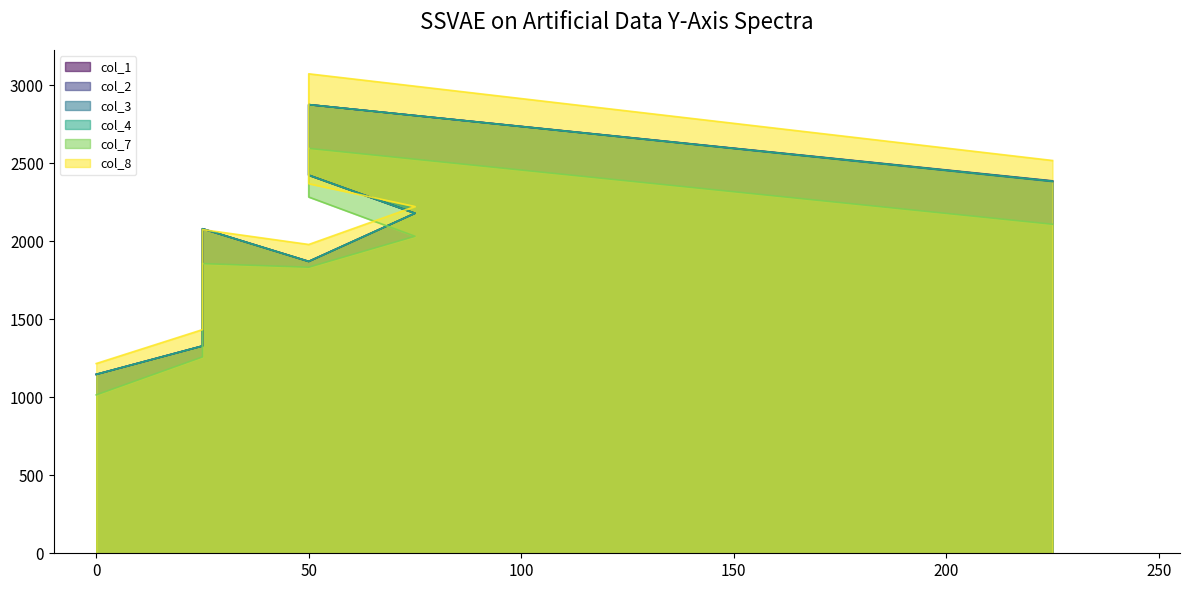

How many values in the col_7 series exceed 2032?

4